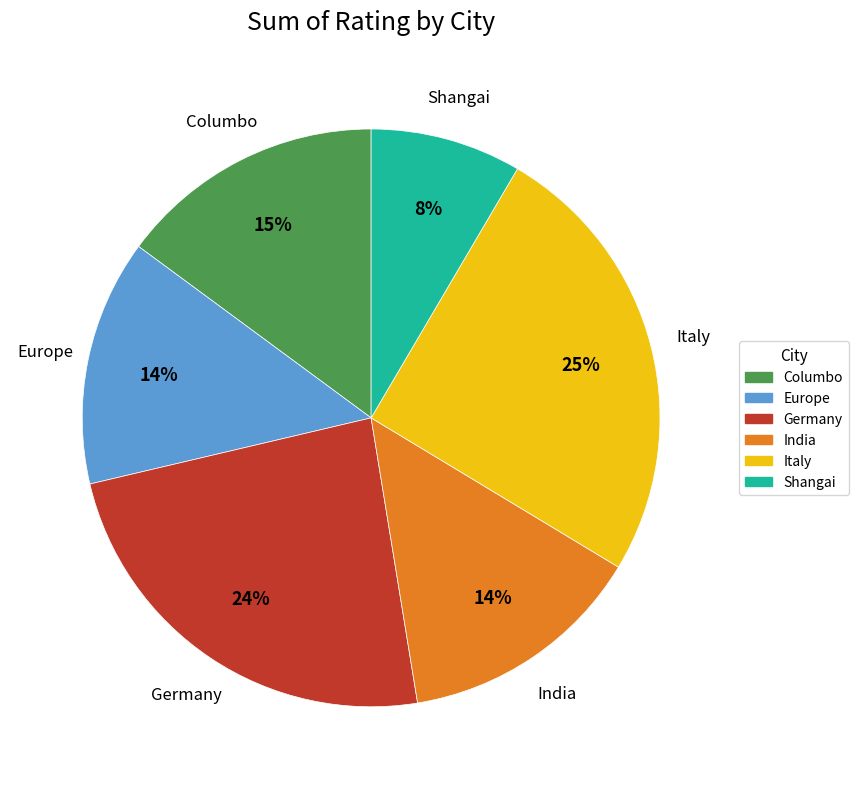

Count the number of slices in the pie.

6